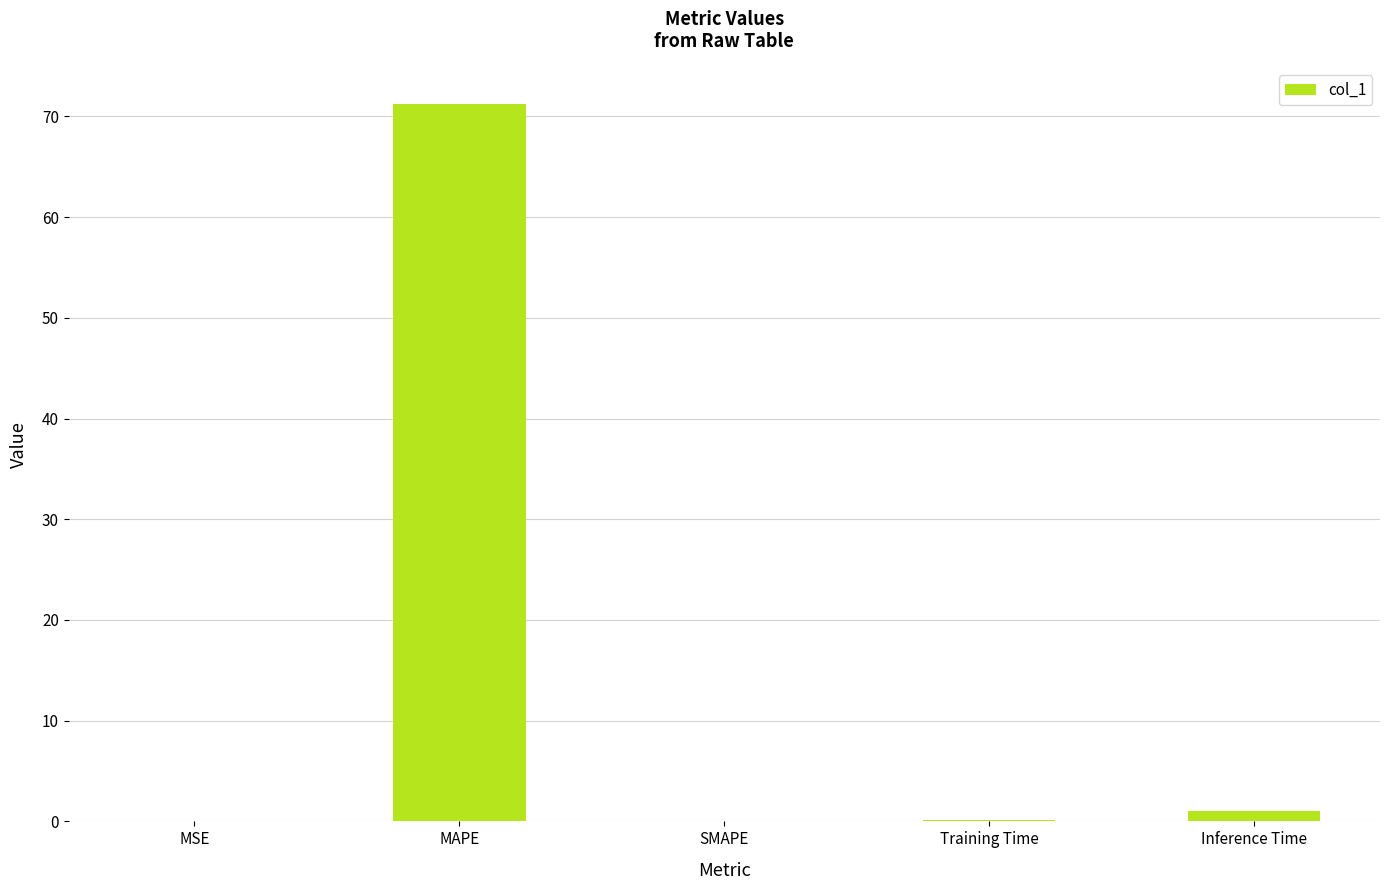

The value at SMAPE is -42.7. True or false?

False